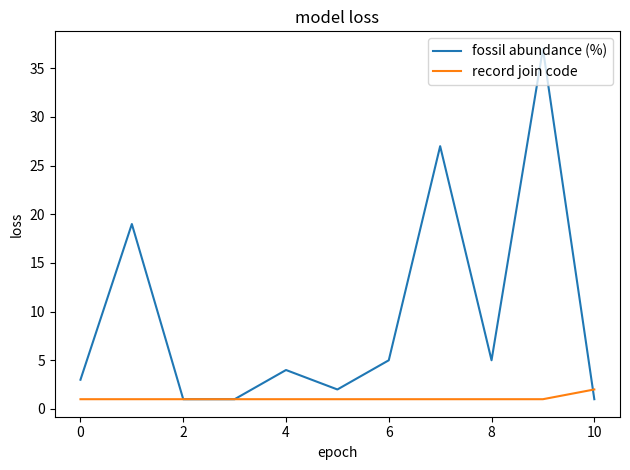

Which series has the largest range (max minus min)?

fossil abundance (%)